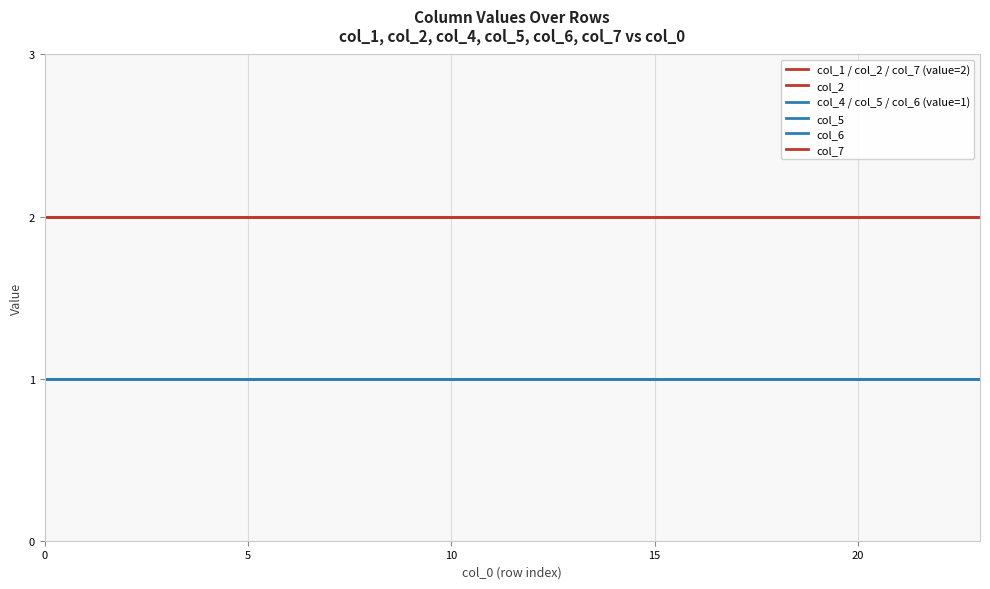

Does the chart have visible grid lines?

Yes